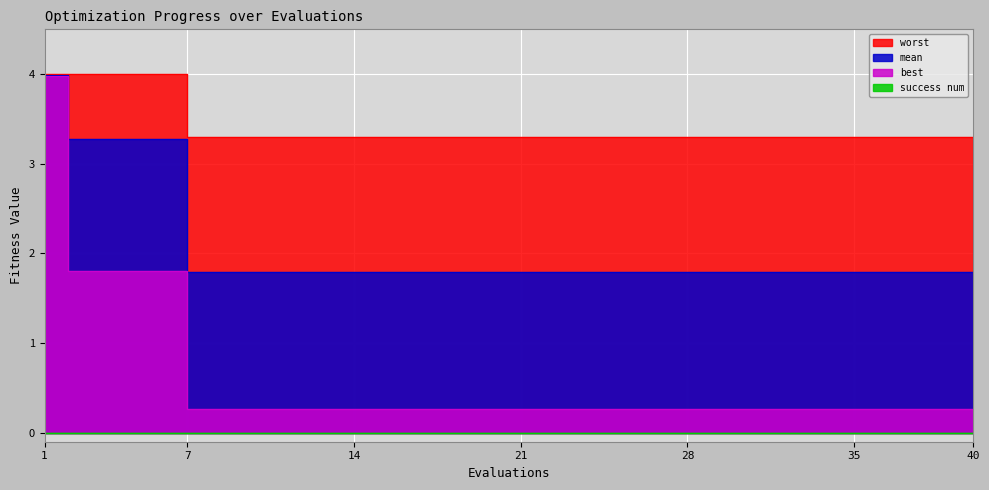

What is the value of the worst point at the 4th from the left?

4.0